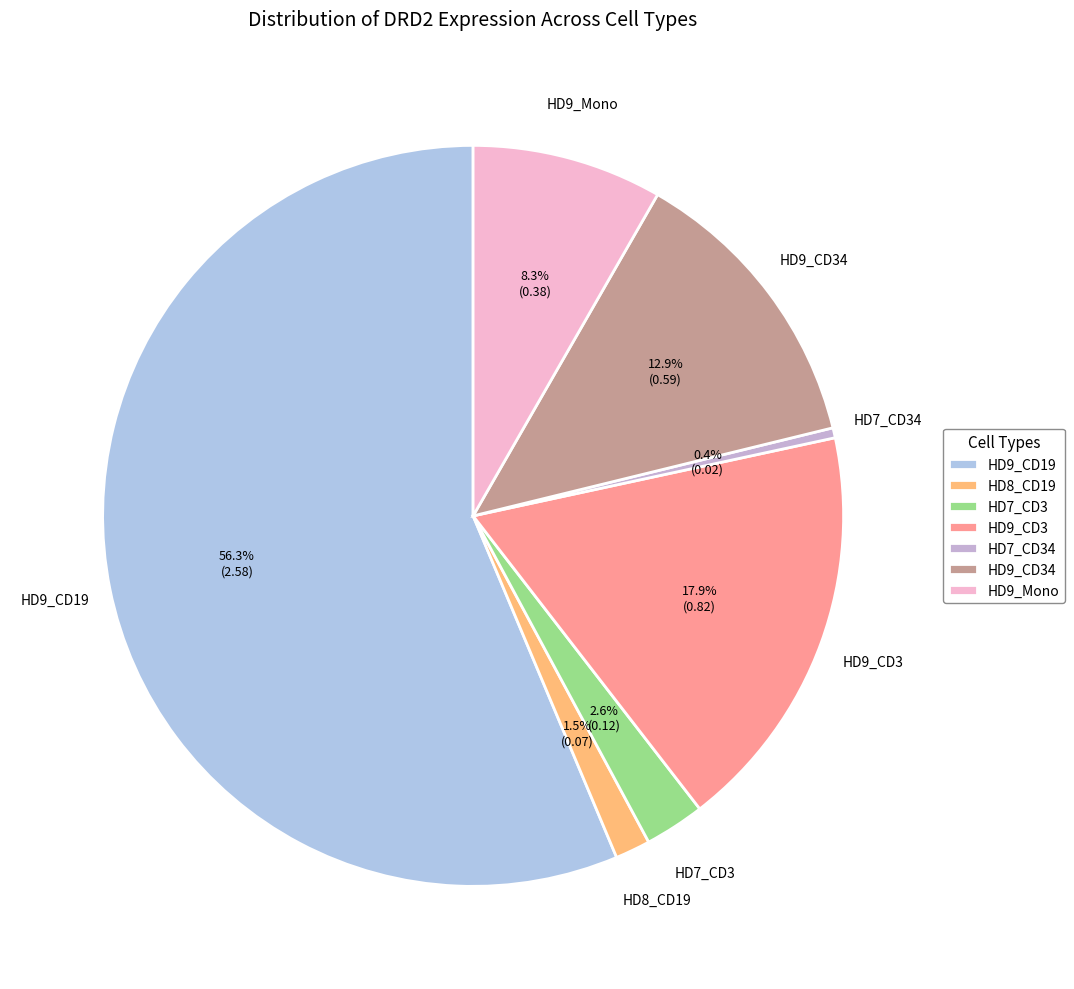

Which category accounts for the majority?

HD9_CD19